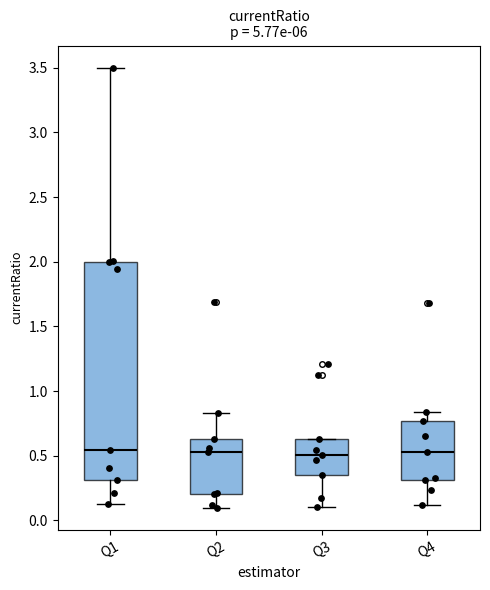

Reading left to right, transcribe this box plot: for each box, give where its median line is, the range the box spans, and where its two whiskers end, as read against the y-axis. The values are not printed on the chart, so give them approximately, as read against the axis.

Q1: median 0.55, box 0.30 to 2.00, whiskers 0.10 to 3.50
Q2: median 0.55, box 0.20 to 0.65, whiskers 0.10 to 0.85
Q3: median 0.50, box 0.35 to 0.65, whiskers 0.10 to 0.65
Q4: median 0.55, box 0.30 to 0.75, whiskers 0.10 to 0.85